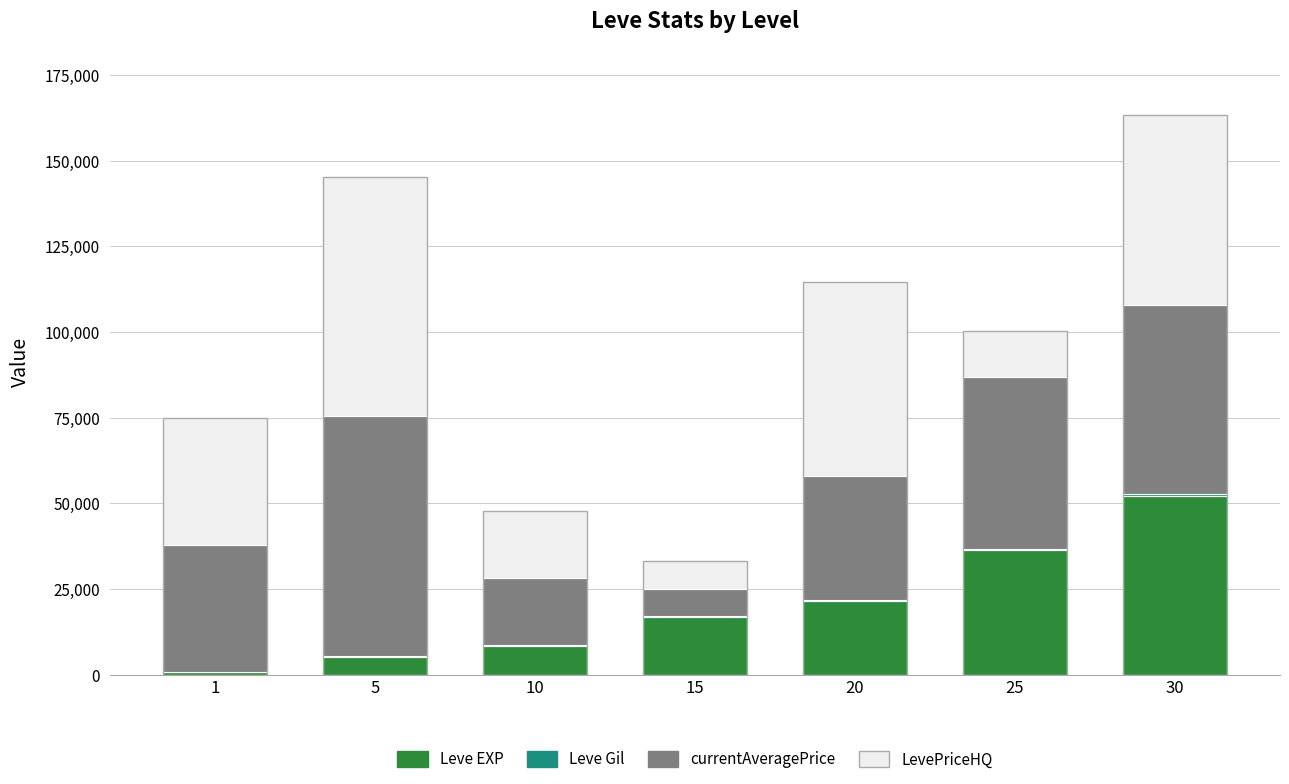

What are all the series names shown in the legend?

Leve EXP, Leve Gil, currentAveragePrice, LevePriceHQ